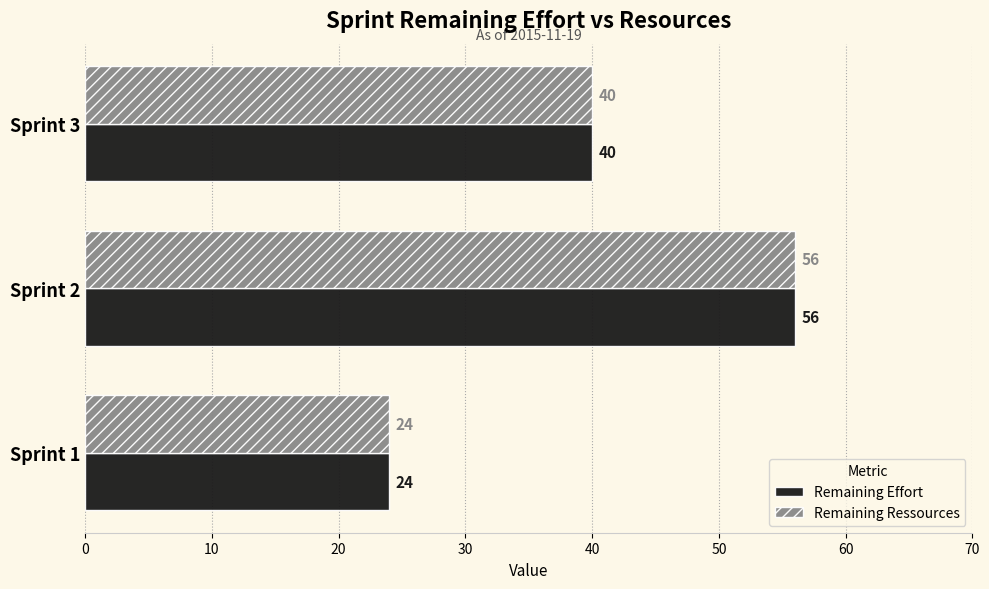

The Remaining Ressources series shows 24 at Sprint 1. True or false?

True